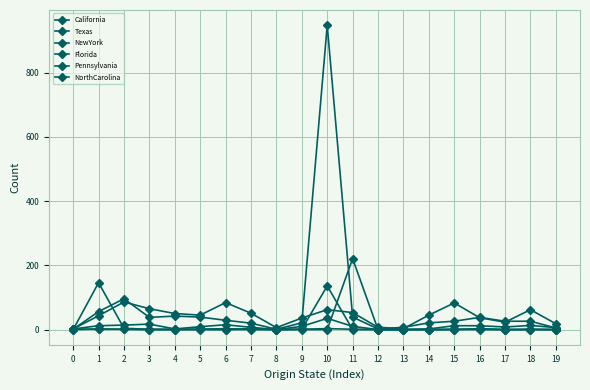

Does the chart display data point markers on the line(s)?

Yes